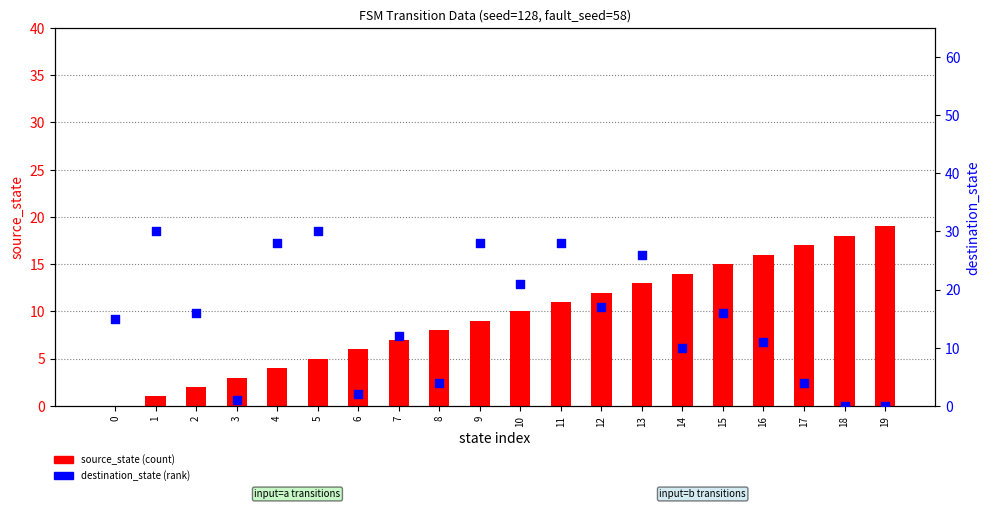

At which category is the sum across all series the highest?

11